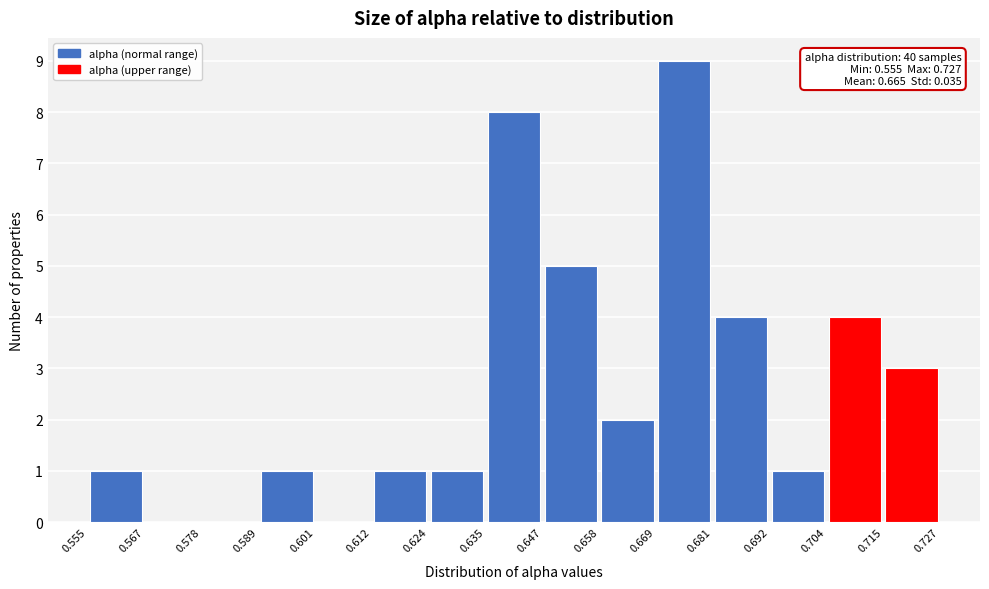

Over which range of the x-axis is the bar tallest?

0.669 to 0.681